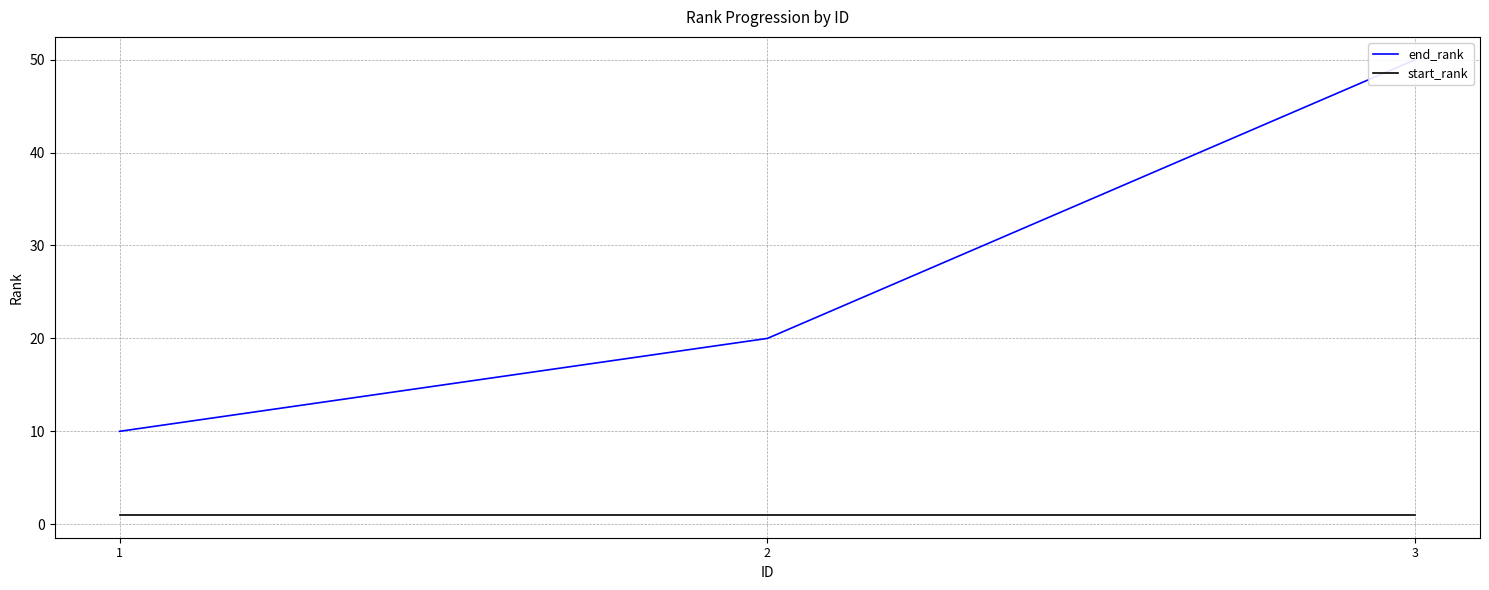

Read the end_rank value at 1.

10